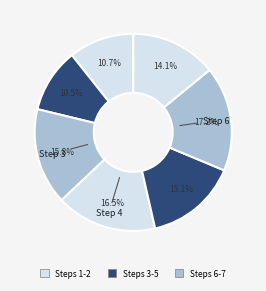

Count the number of slices in the pie.

7